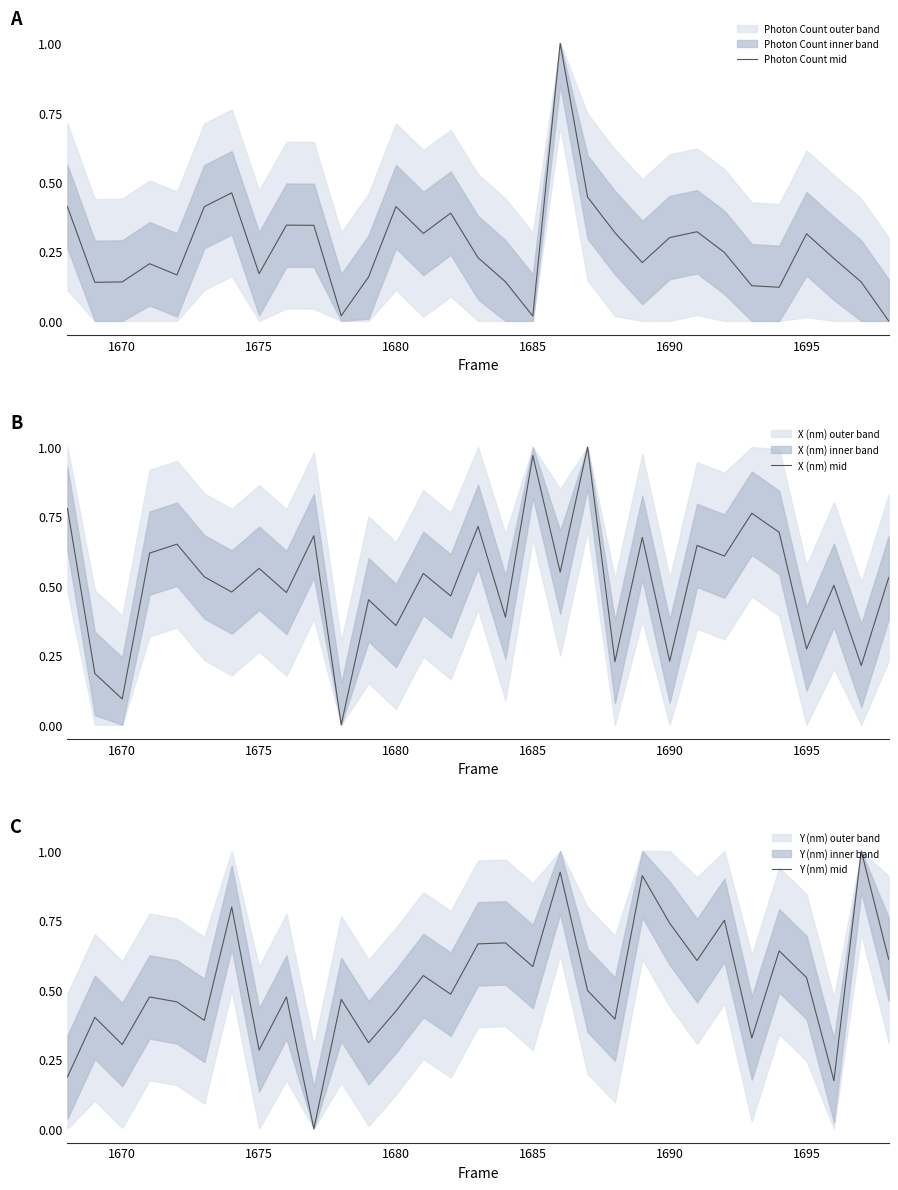

What is the maximum value for Photon Count mid?

1.0